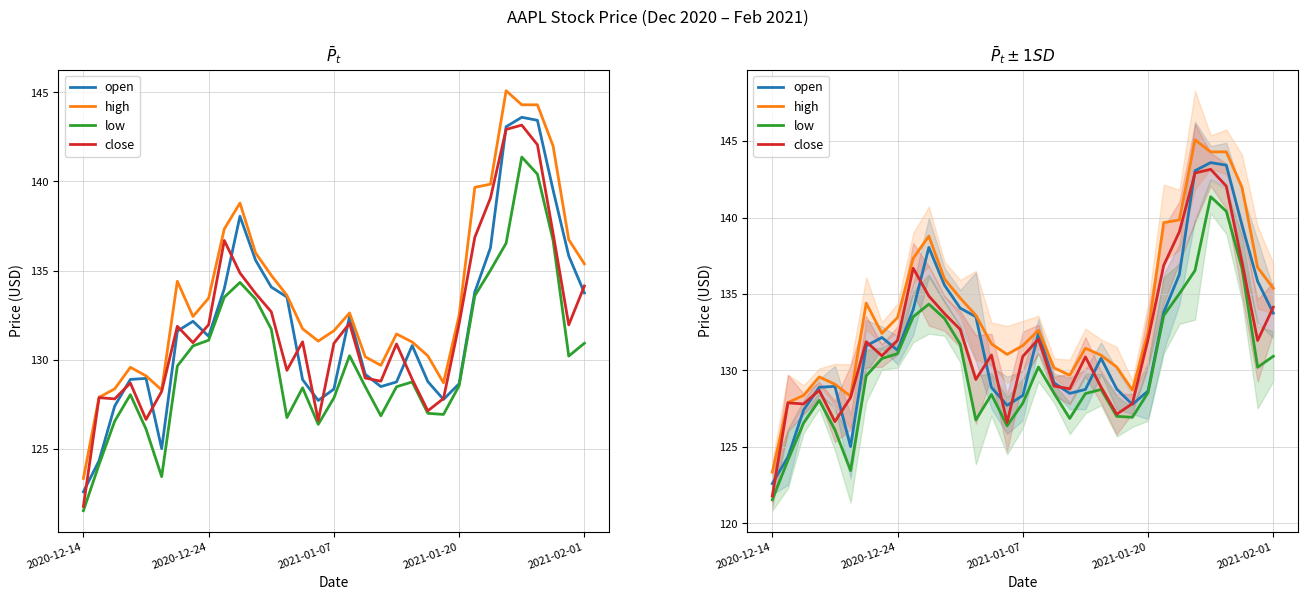

Is the value of close at 8 greater than the value of open at 19?

Yes